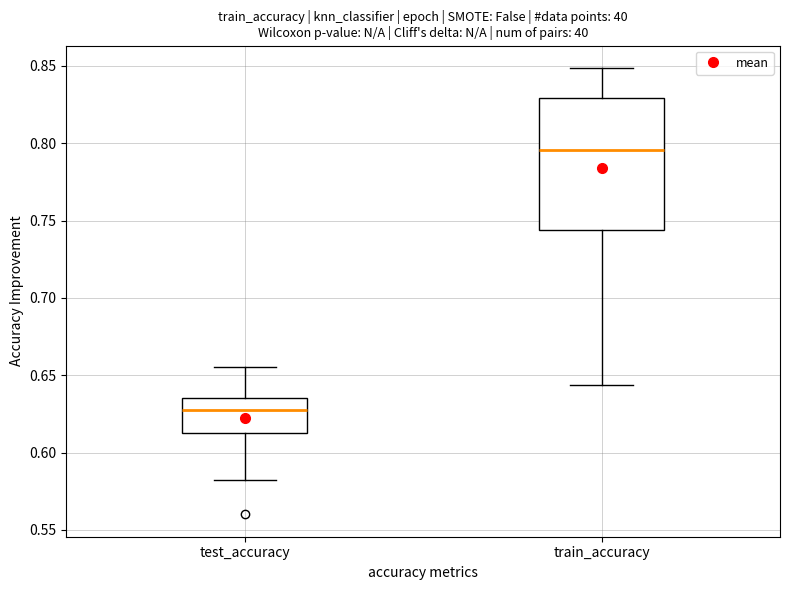

Which box's median line is the lowest?

test_accuracy